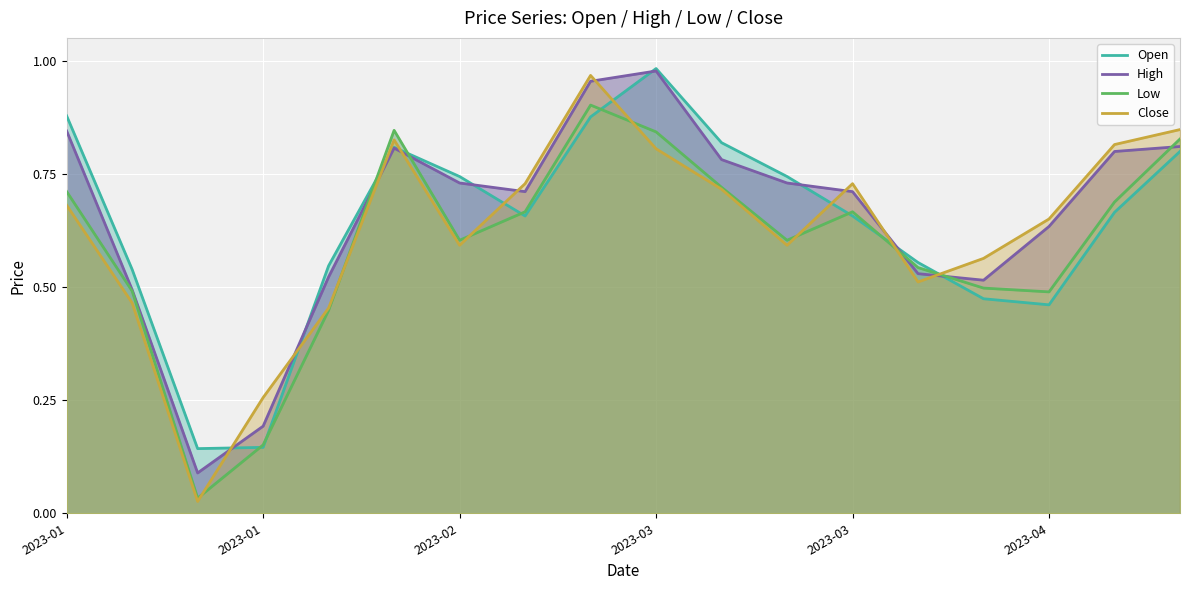

What is the total value across all series at 2023-03?

3.6